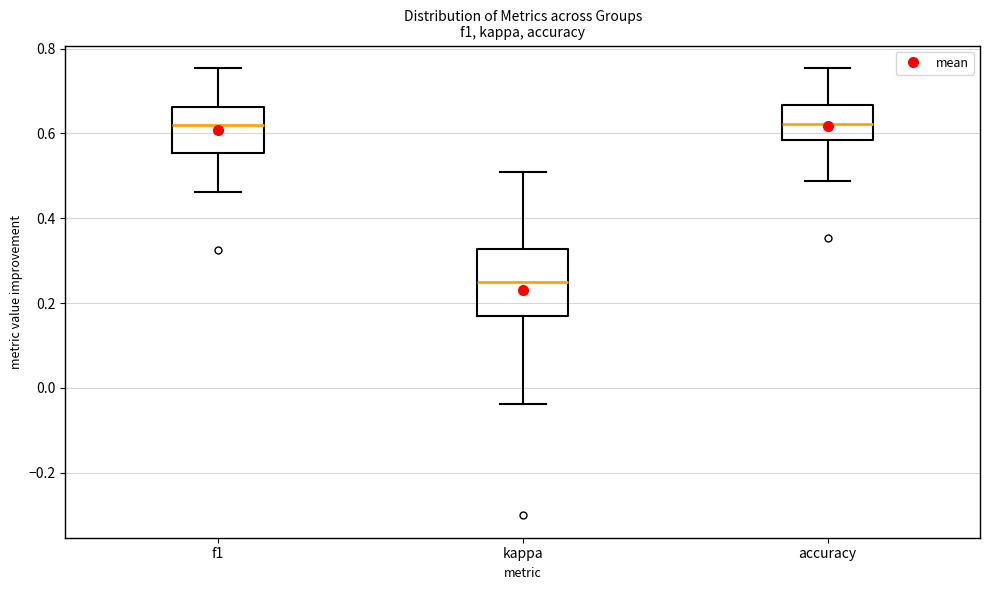

Reading left to right, read every box against the y-axis: the position of its median line, the range the box covers, and the ends of its whiskers. The values are not printed on the chart, so give them approximately, as read against the axis.

f1: median 0.62, box 0.56 to 0.66, whiskers 0.46 to 0.76
kappa: median 0.26, box 0.16 to 0.32, whiskers -0.04 to 0.50
accuracy: median 0.62, box 0.58 to 0.66, whiskers 0.48 to 0.76